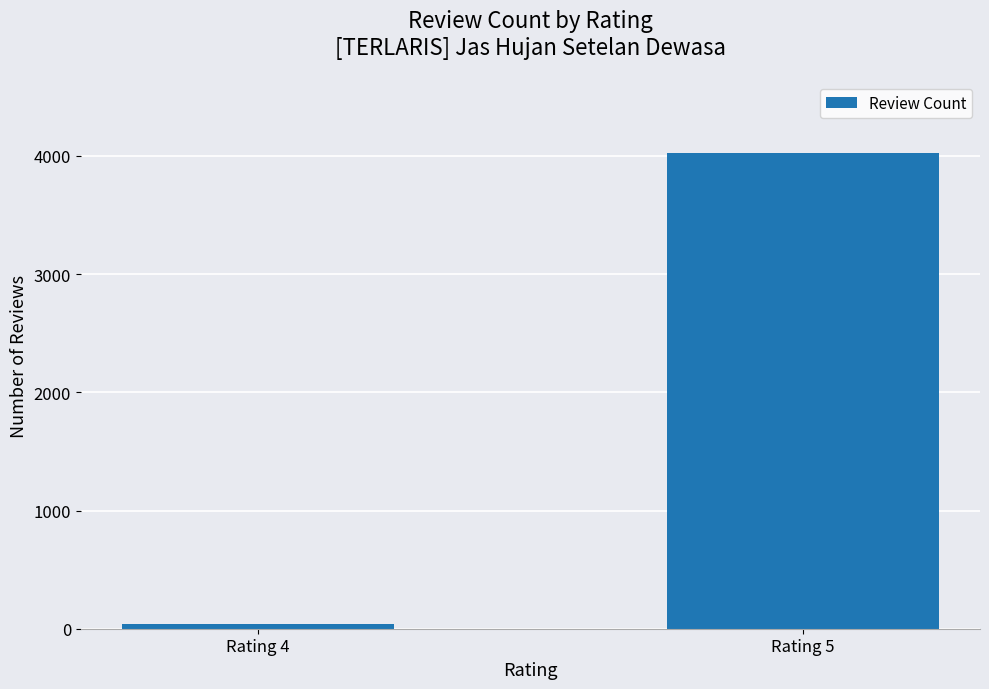

True or false: the data shows 1261 at Rating 5.

False